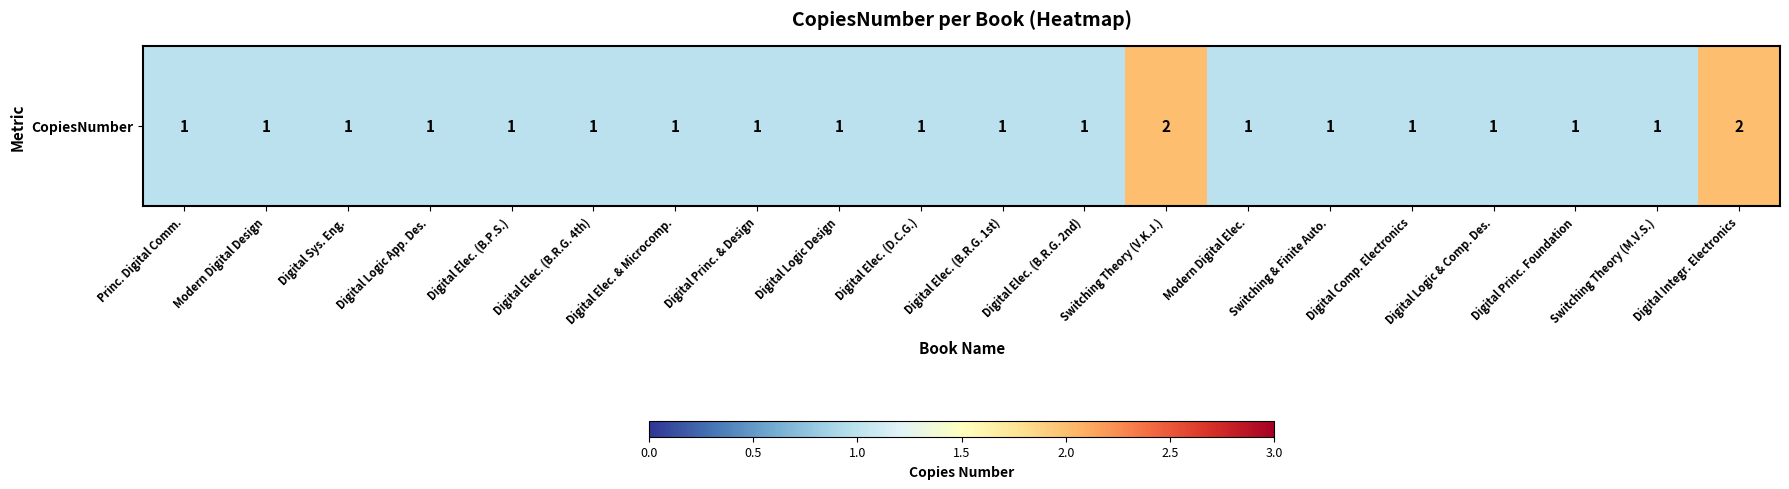

Is it true that the value at Modern Digital Elec. is 1?

True